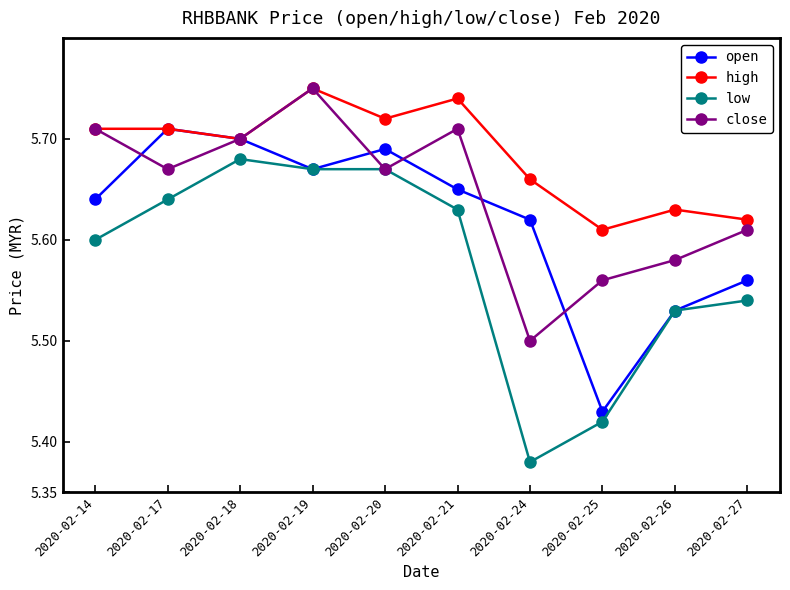

At which label is open closest to 5?

2020-02-25